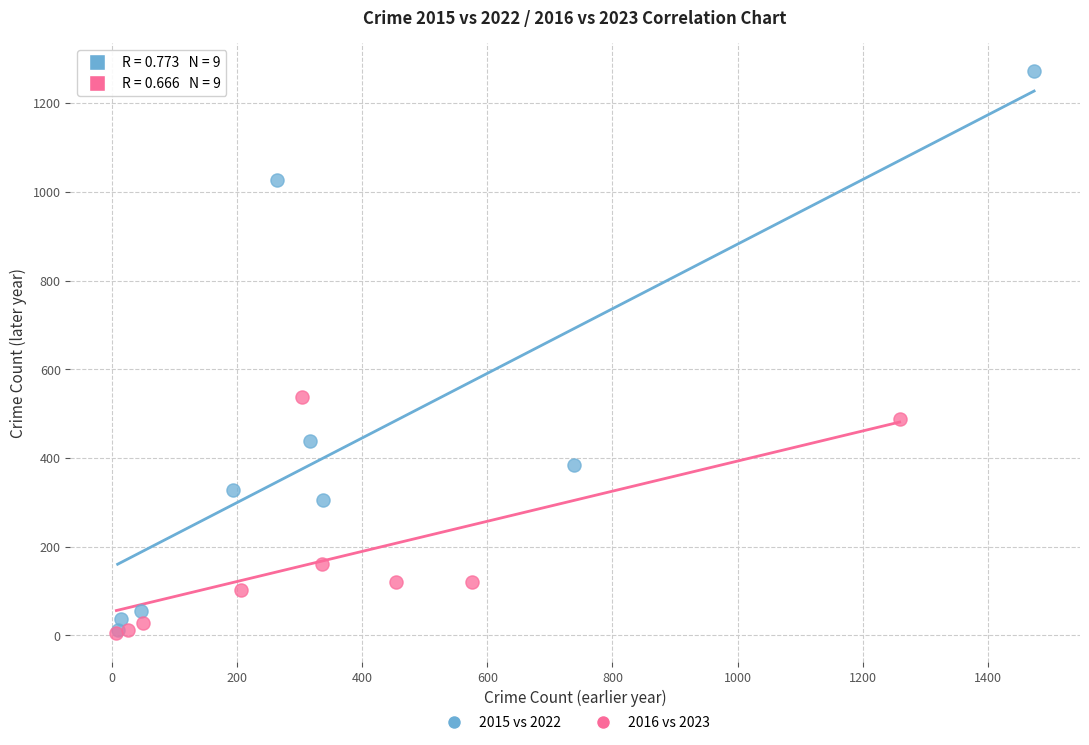

Which series has the largest Y range (max minus min)?

2015 vs 2022